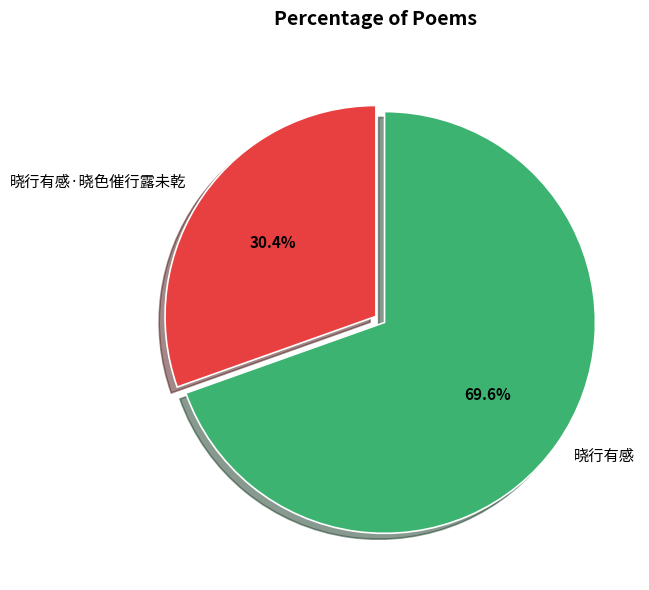

To the nearest percent, what is the combined percentage of 晓行有感·晓色催行露未乾 and 晓行有感?

100%